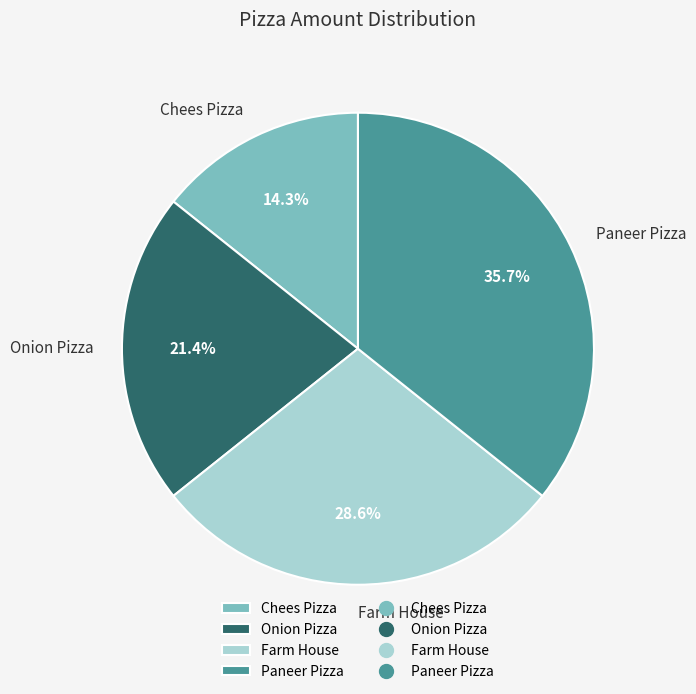

How many slices are in this pie chart?

4